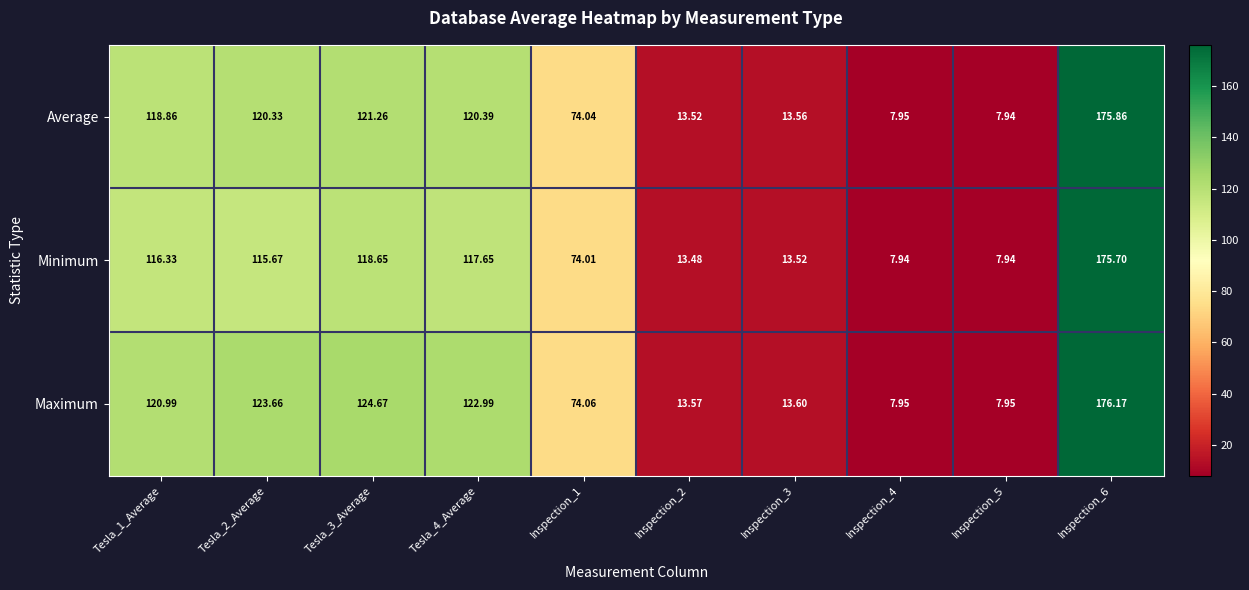

List the series in order of their overall mean, highest first.

Maximum, Average, Minimum